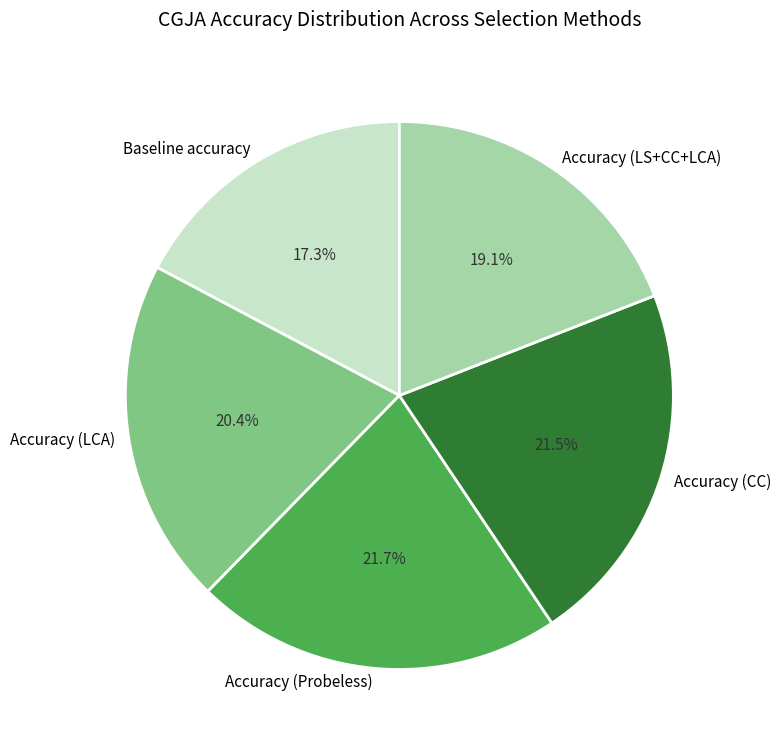

How many segments does this pie chart have?

5